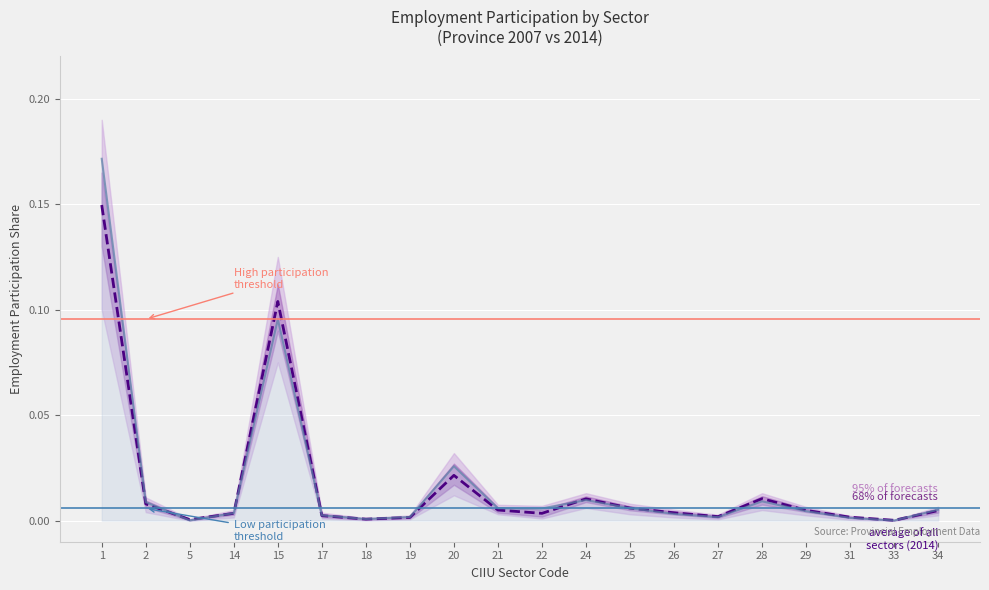

Which has a higher value, 19 or 22?

22